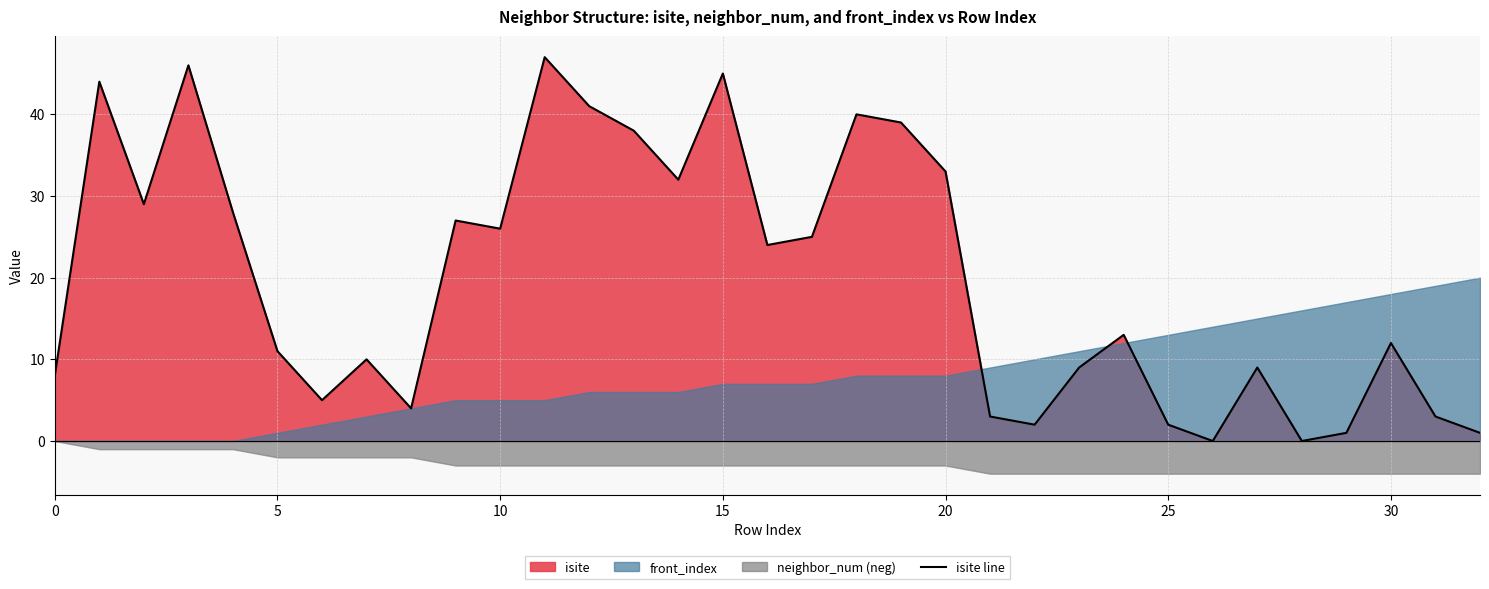

What is the sum of the values at 22 and 16?

26